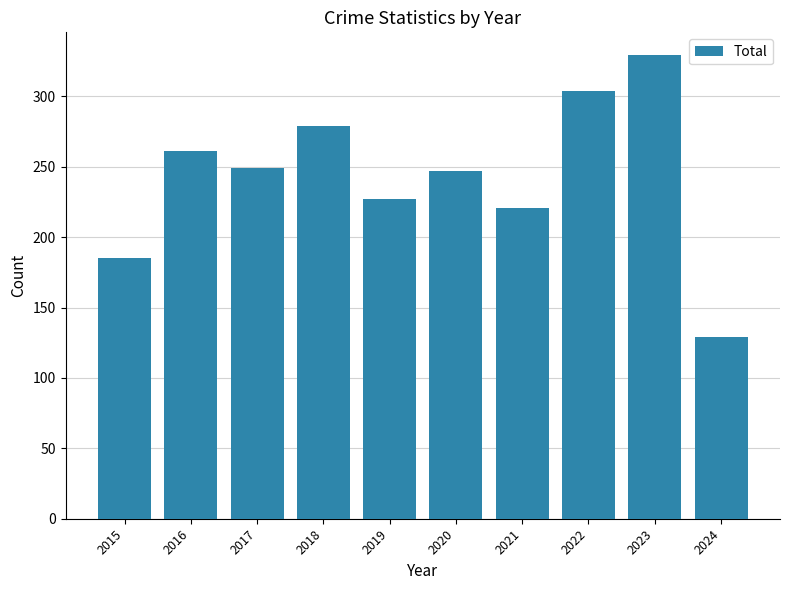

Is it true that the value at 2020 is 87?

False